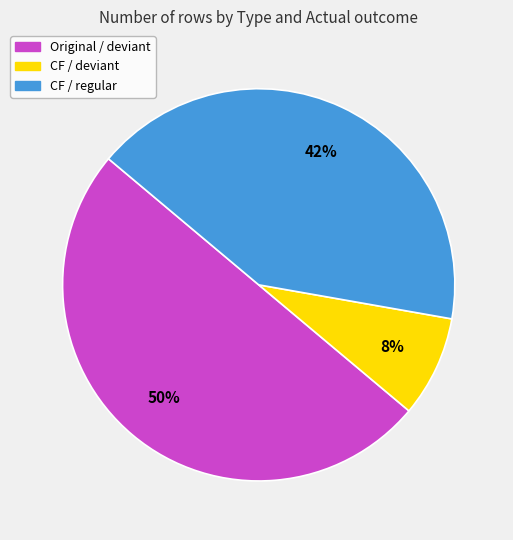

To the nearest percent, what is the average slice percentage?

33%